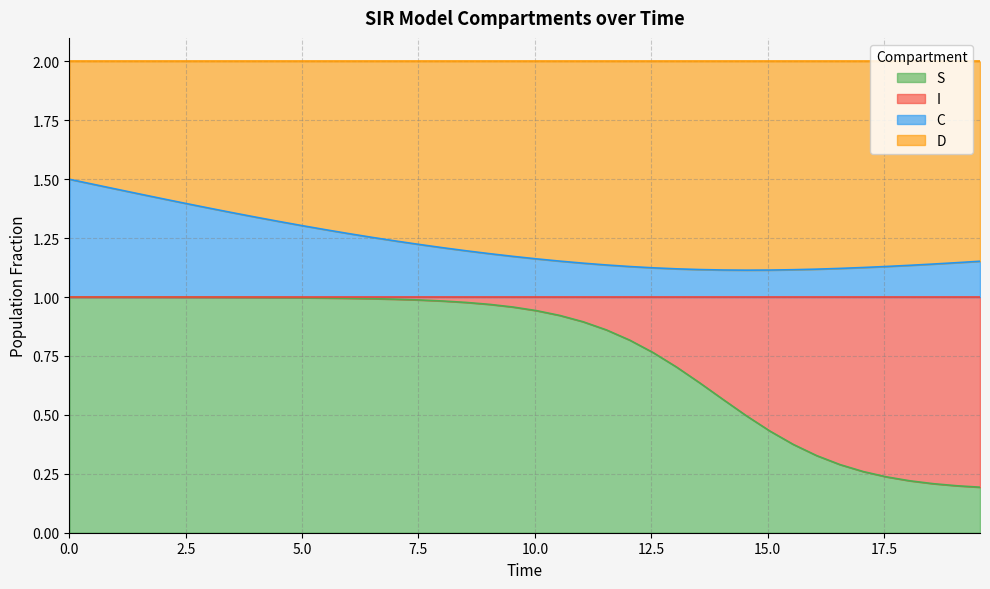

Does the chart display data point markers on the line(s)?

No